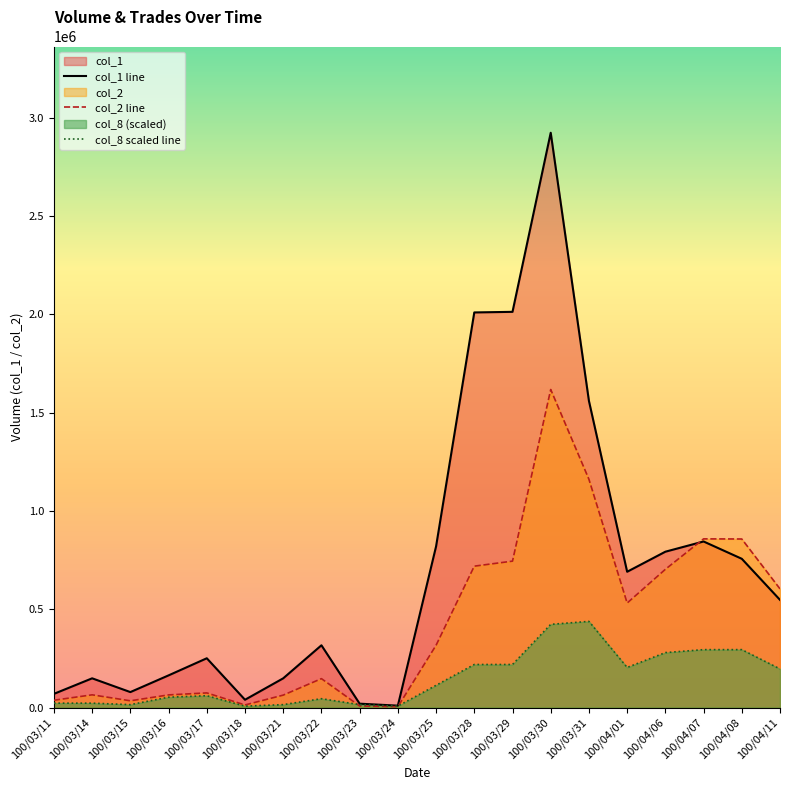

Rank the series by their maximum value, from lowest to highest.

col_8 scaled line, col_2 line, col_1 line